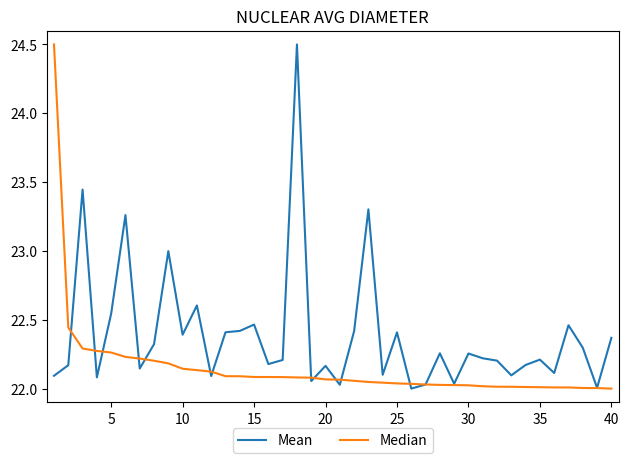

What is the sum of all Mean values?

895.5